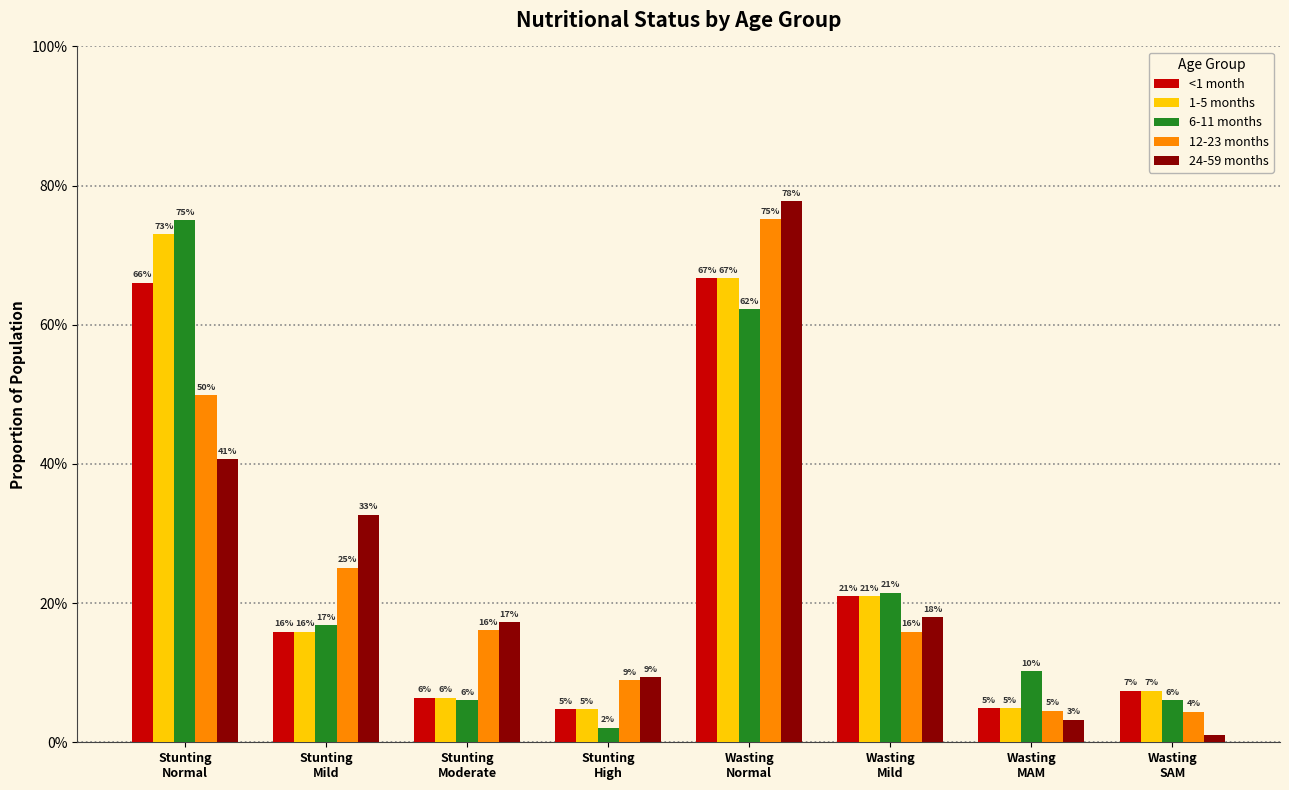

Does the chart contain any negative values?

No